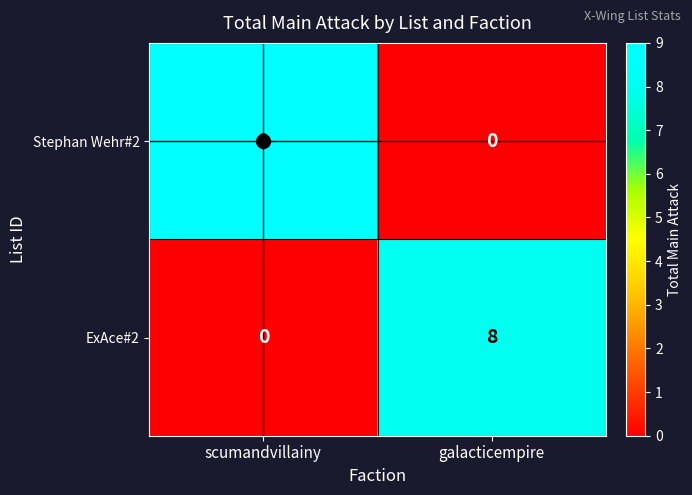

How many data points does each series have?

2